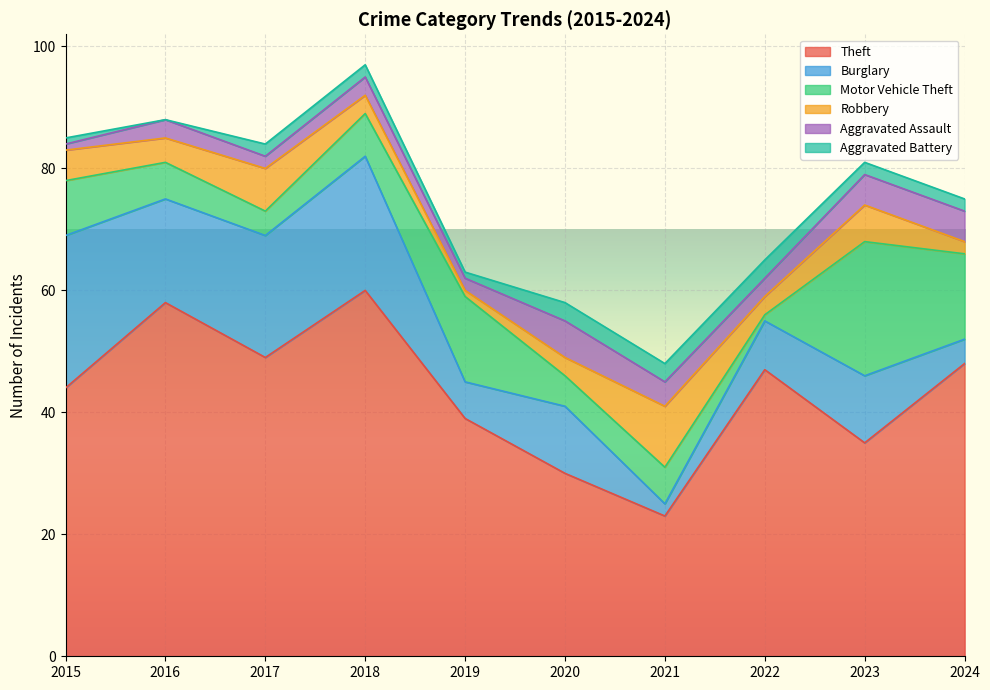

Which category has the lowest value across all series?

2016